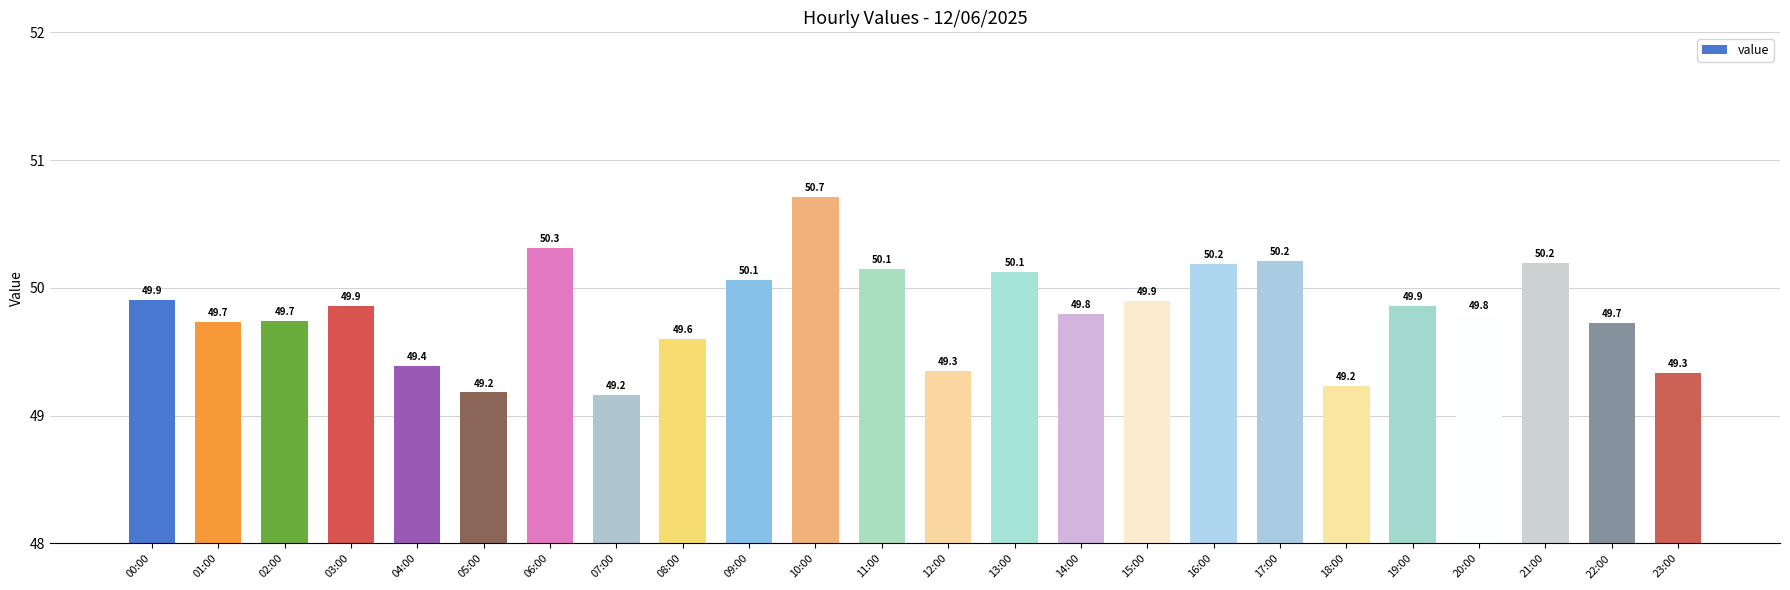

What is the sum of the values at 00:00 and 08:00?

99.5